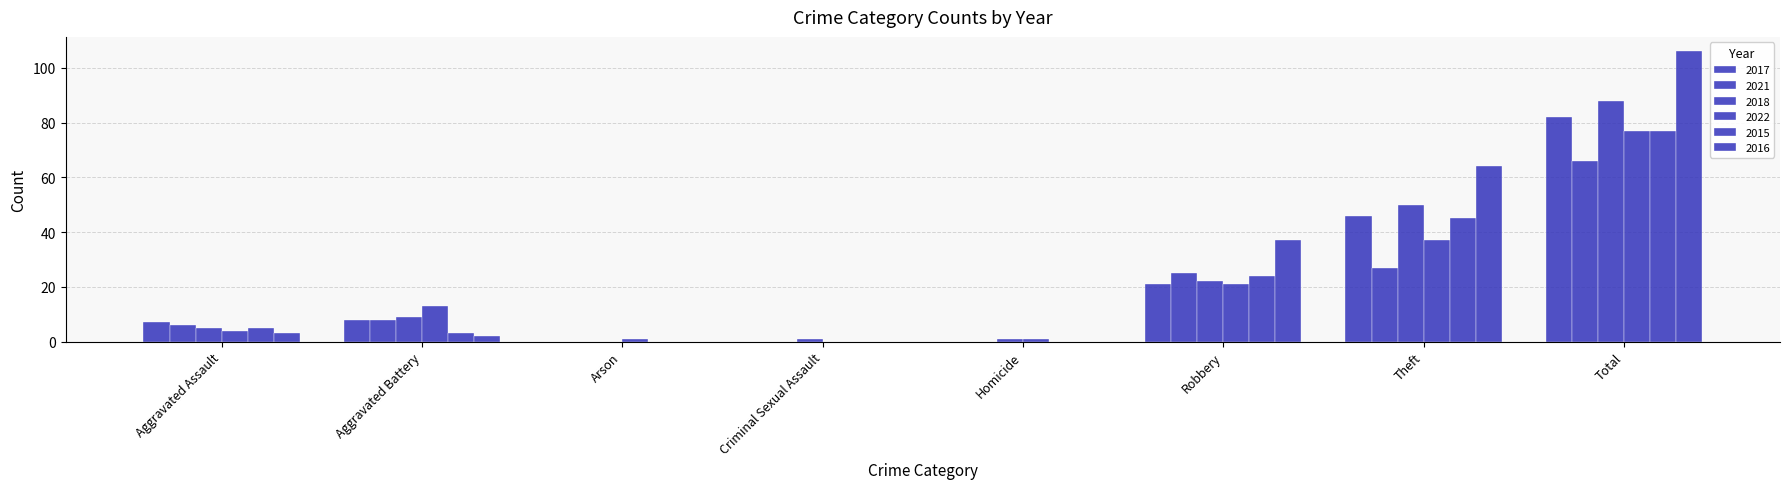

How many data points does each series have?

8